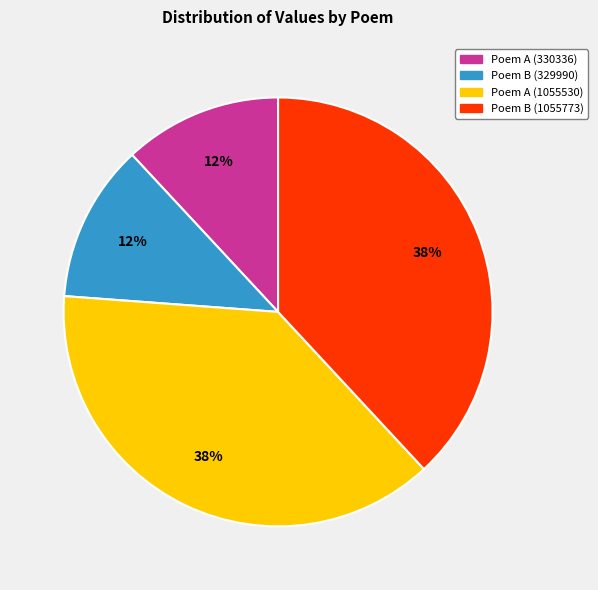

Is there a majority slice in this chart?

No